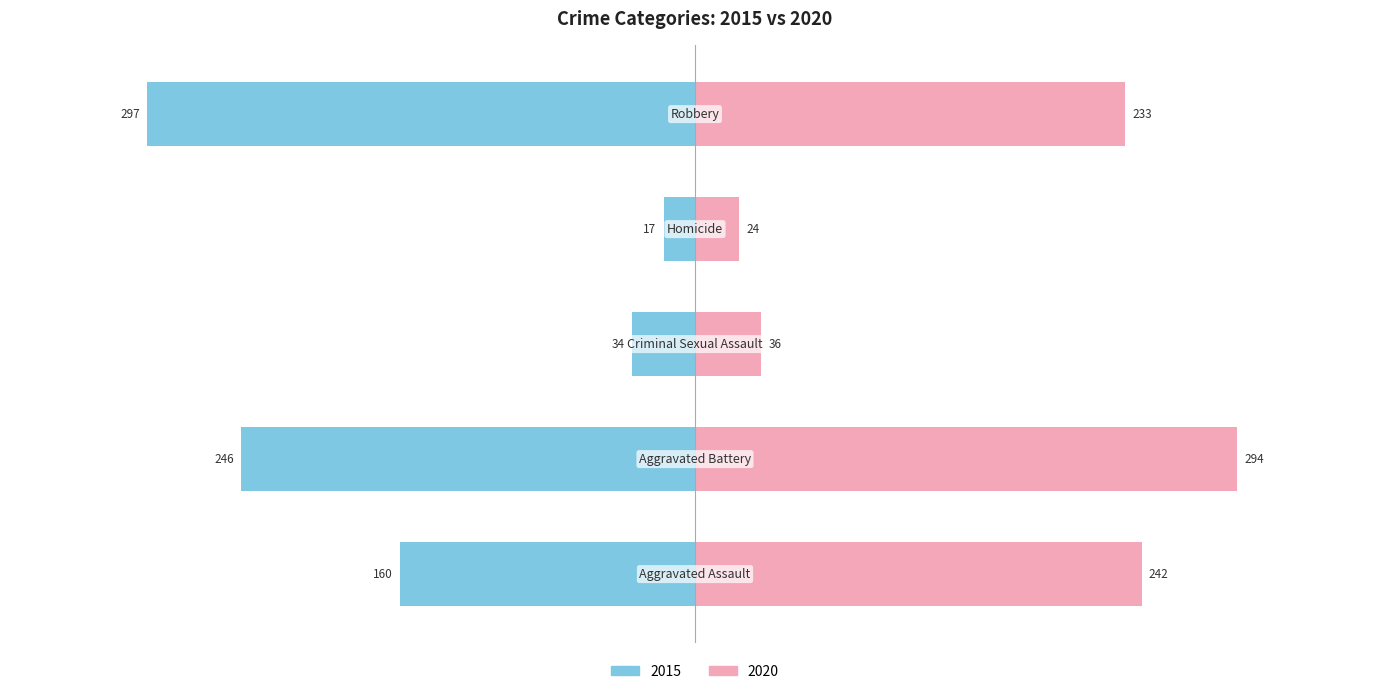

The value of 2015 at Criminal Sexual Assault is 34. True or false?

True